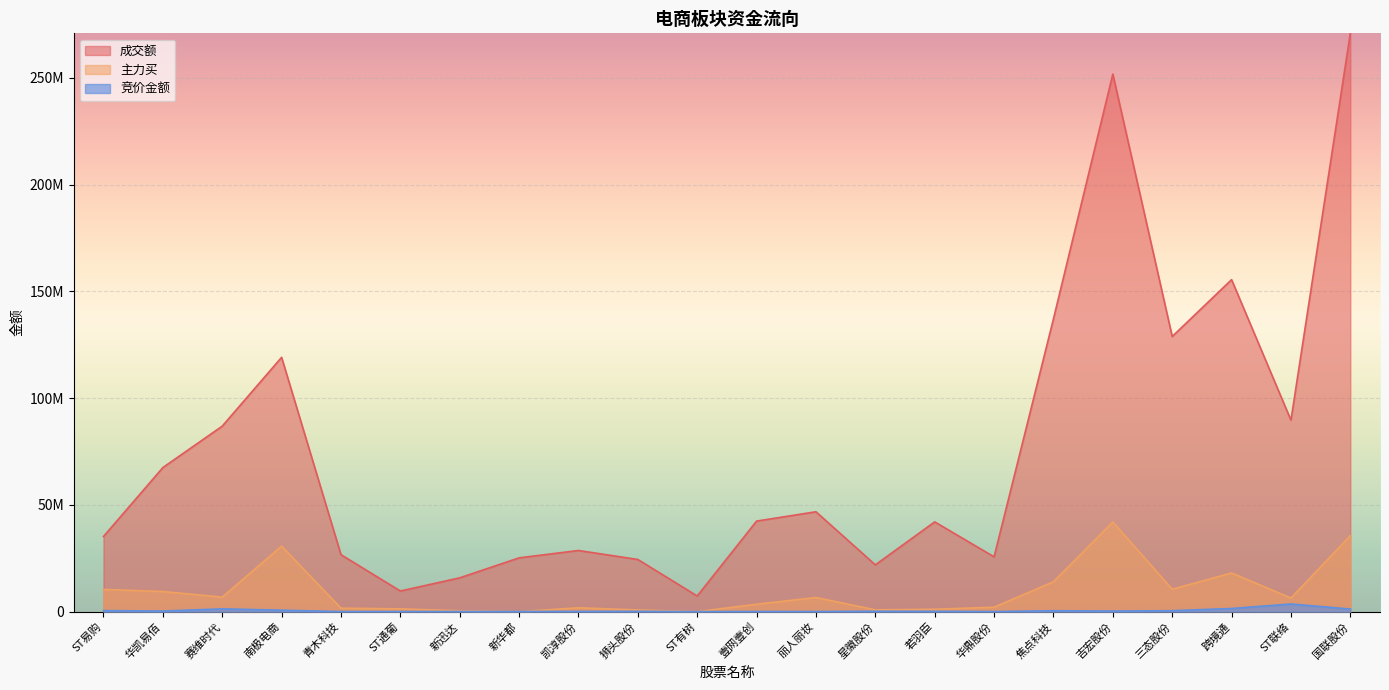

How many categories are shown in the chart?

22